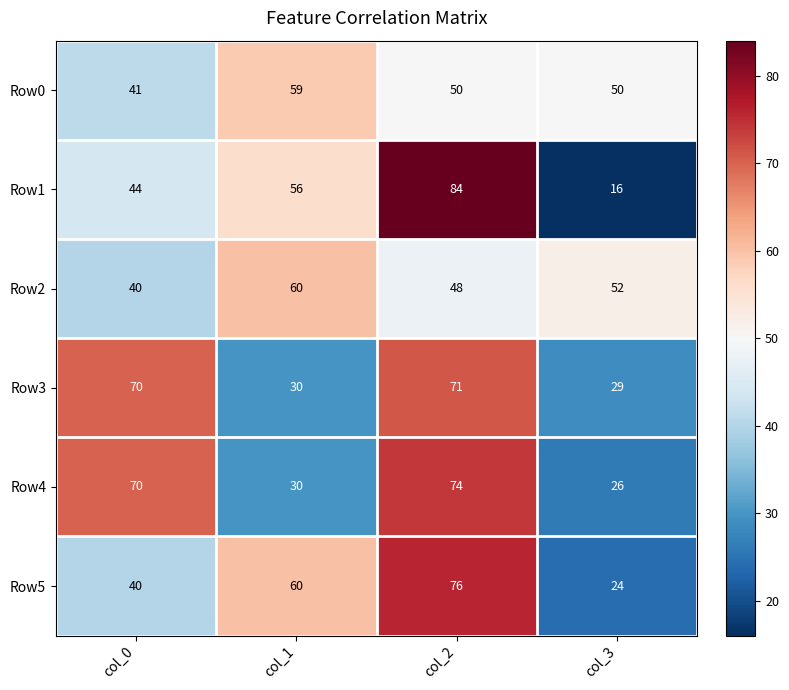

The value of Row5 at col_3 is 17. True or false?

False